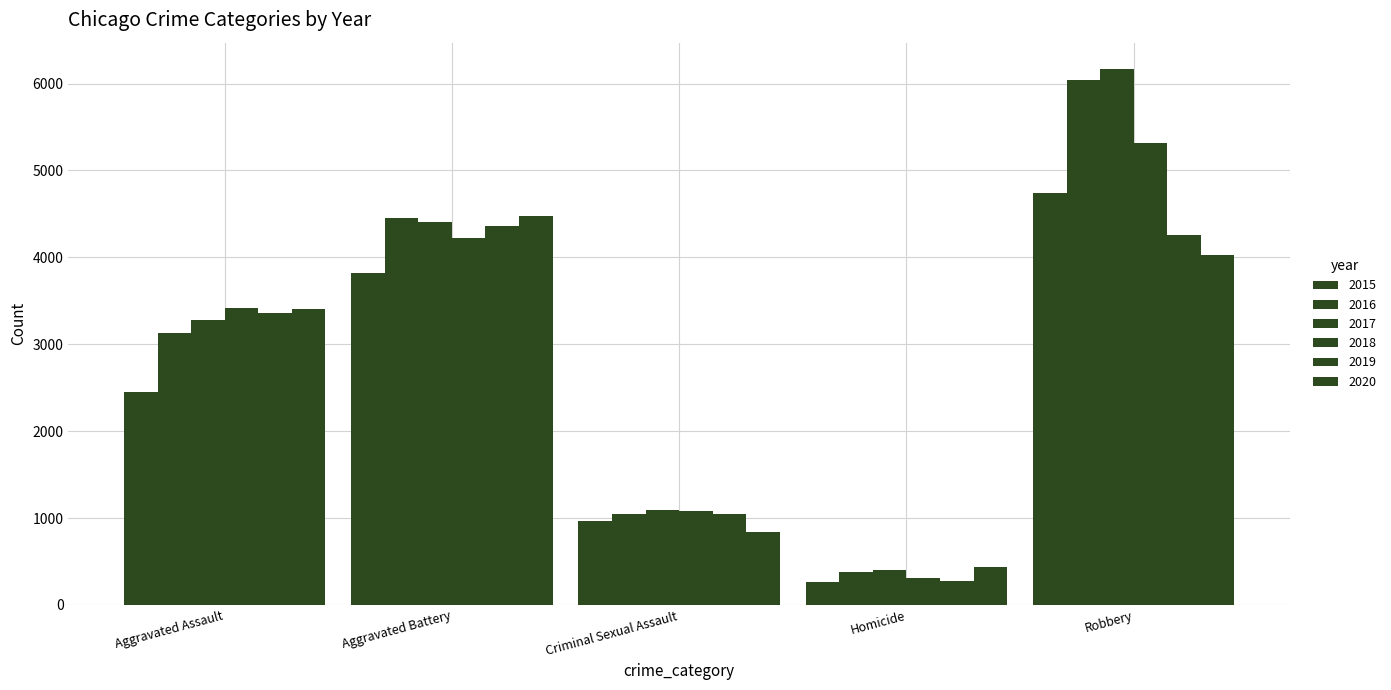

What is the minimum value for 2020?

442